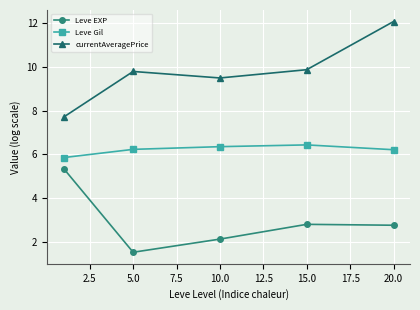

What is the smallest value displayed?

1.5